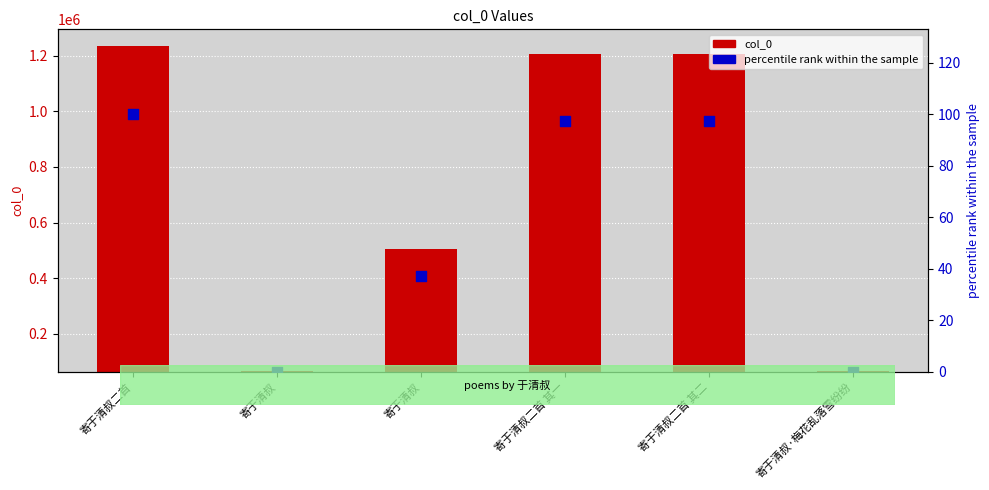

What are all the series names shown in the legend?

col_0, percentile rank